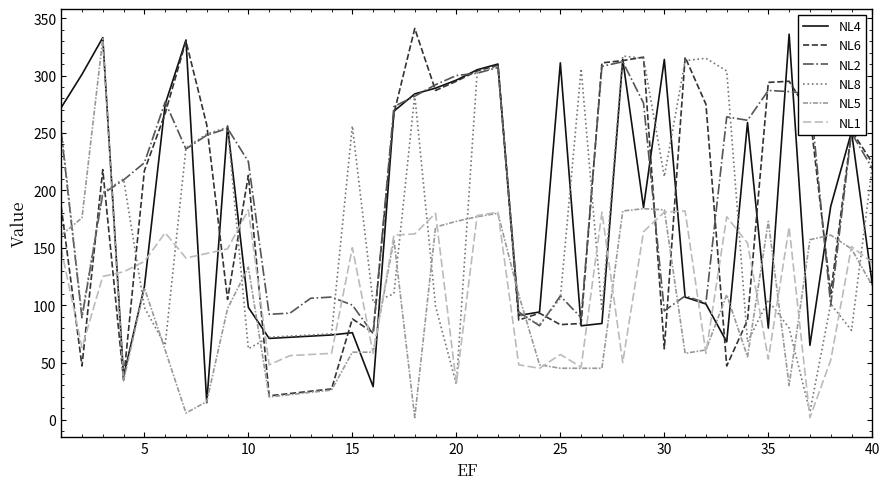

Which series has the largest total across all categories?

NL2